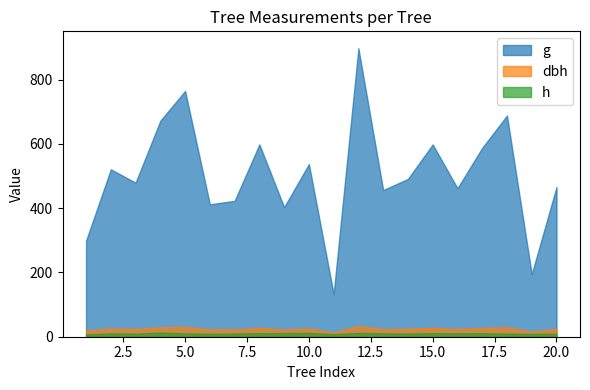

What is the difference between the maximum and second lowest values in the dbh series?

18.0